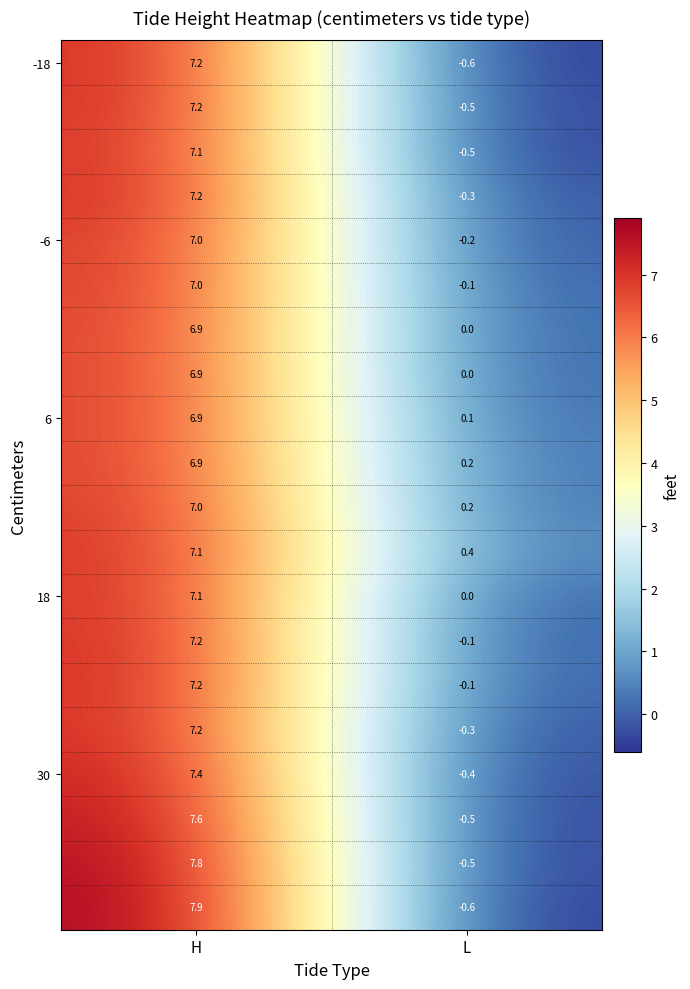

At how many categories does at least one series exceed 4?

1